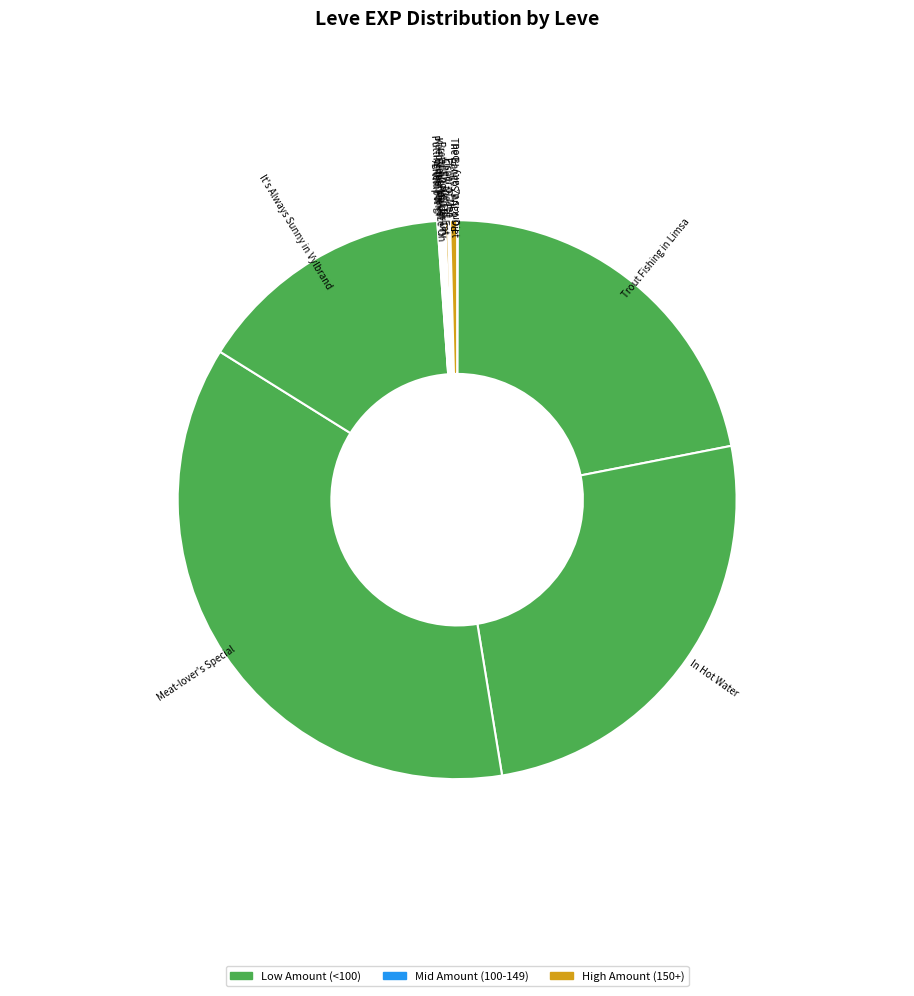

Which category has the biggest portion of the pie?

Meat-lover's Special